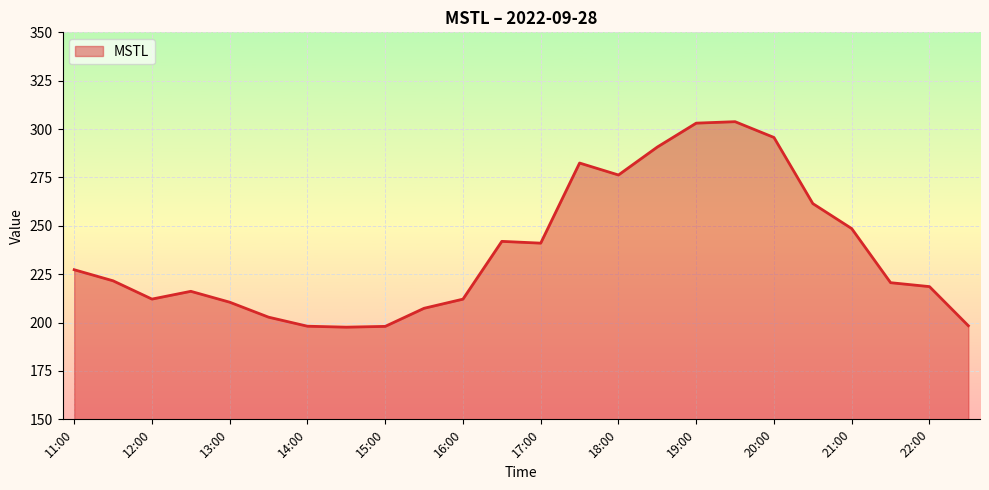

Count the number of data series in this chart.

1